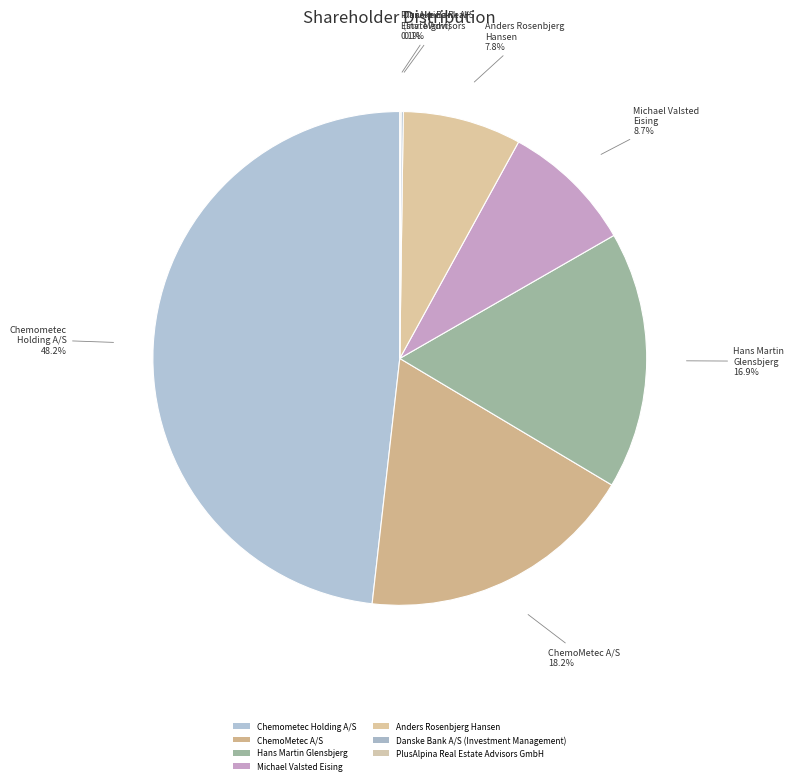

To the nearest percent, what is the difference between the largest and smallest slice percentages?

48%